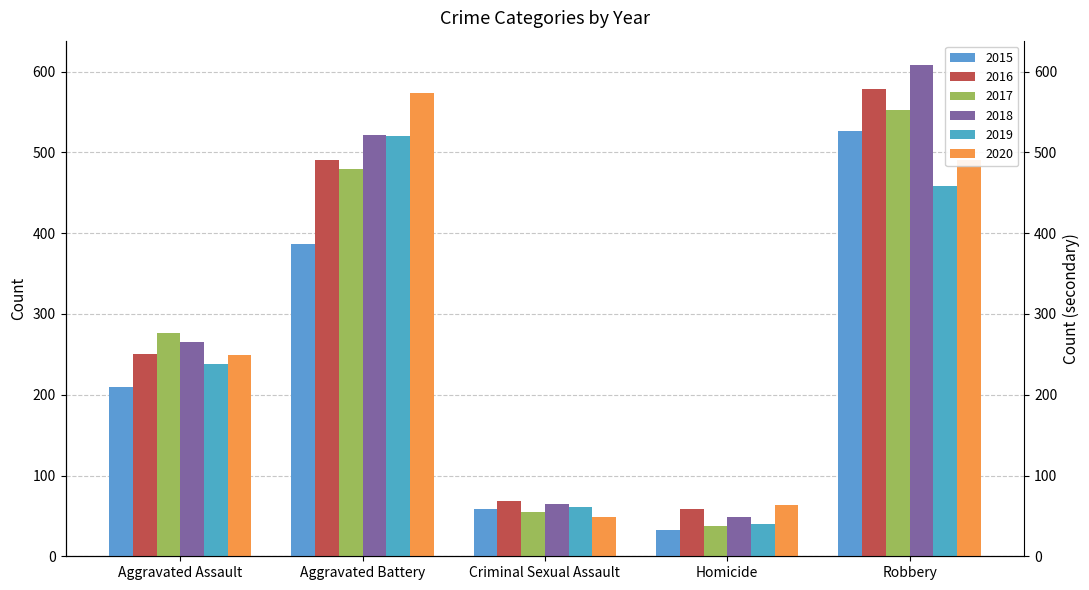

Is the value of 2018 at Robbery greater than the value of 2017 at Aggravated Battery?

Yes